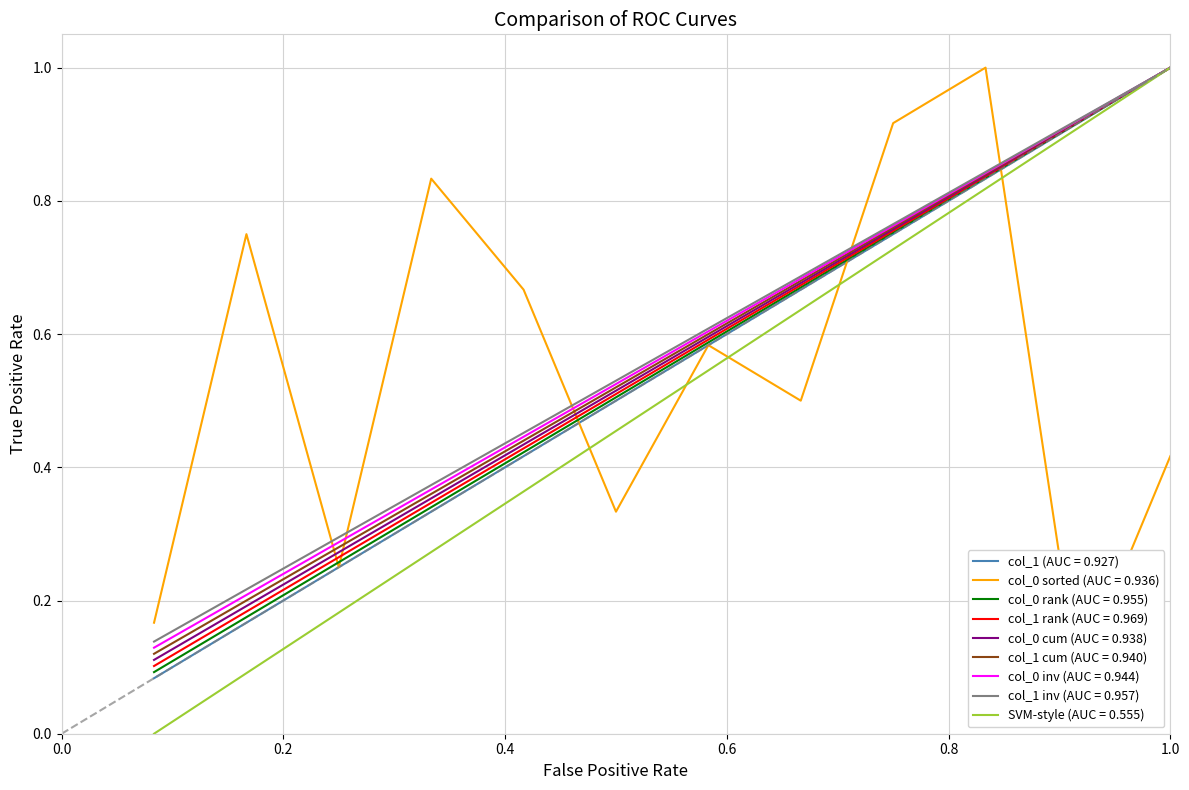

Rank the categories by value from highest to lowest.

12, 11, 10, 9, 8, 7, 6, 5, 4, 3, 2, 1